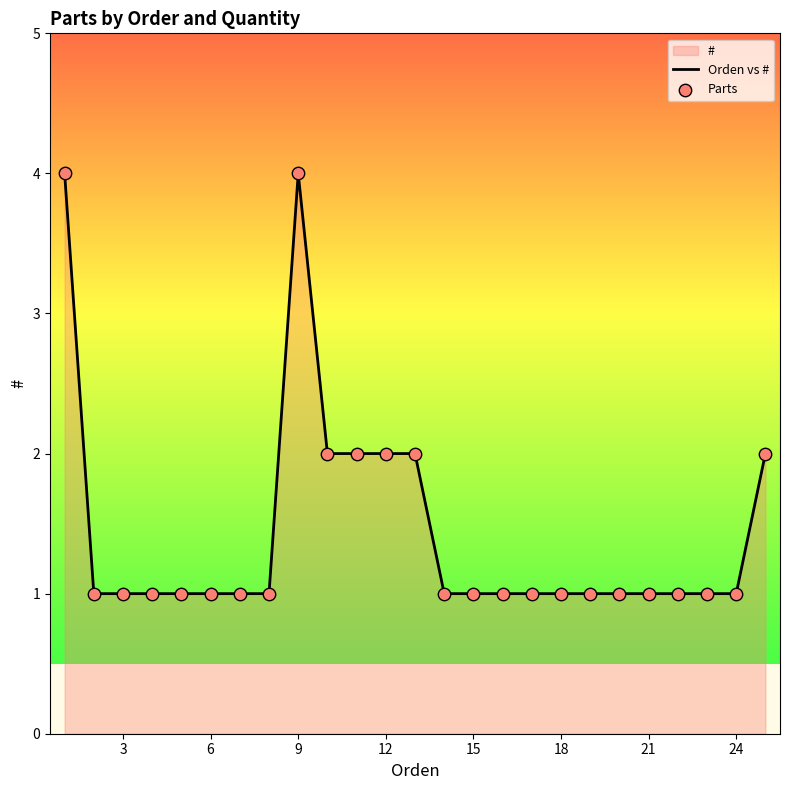

What is the maximum value shown in the chart?

4